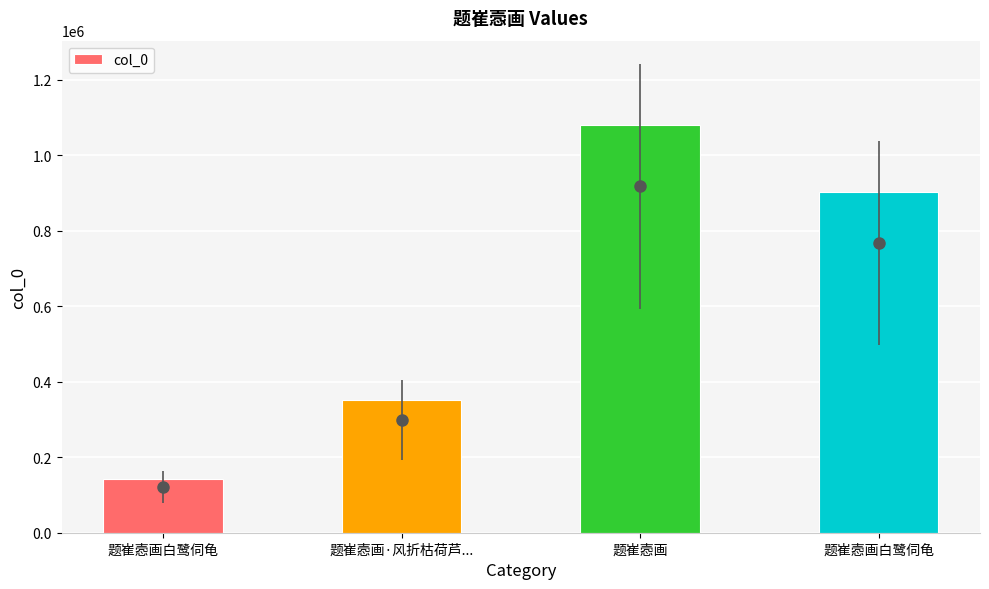

How many bars are there in total?

4